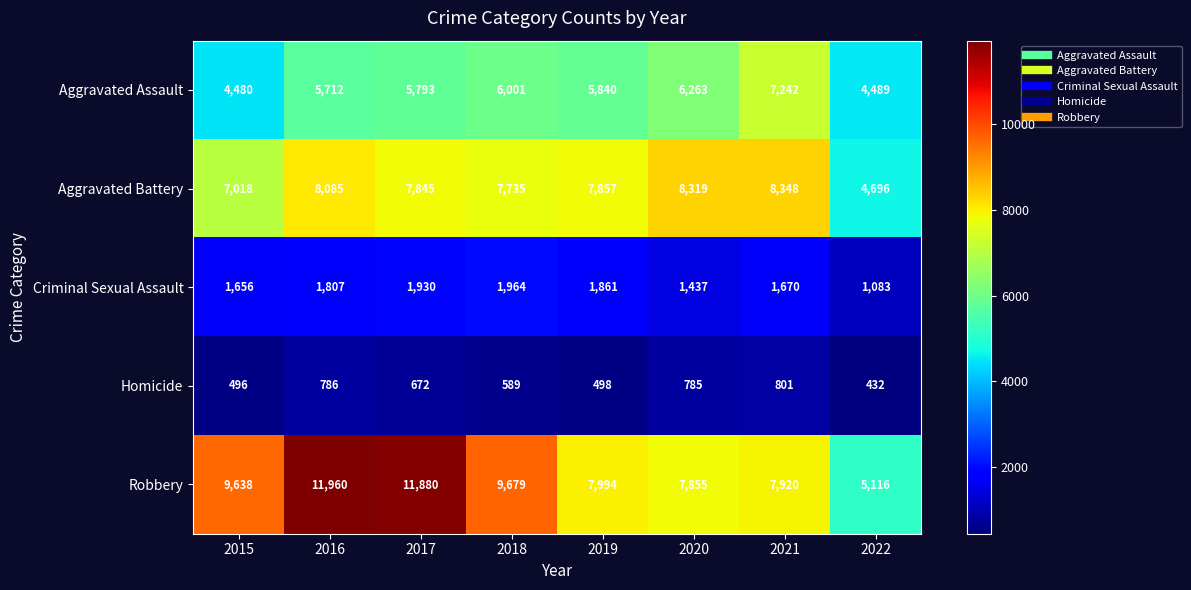

What is the lowest value of the Homicide series?

432